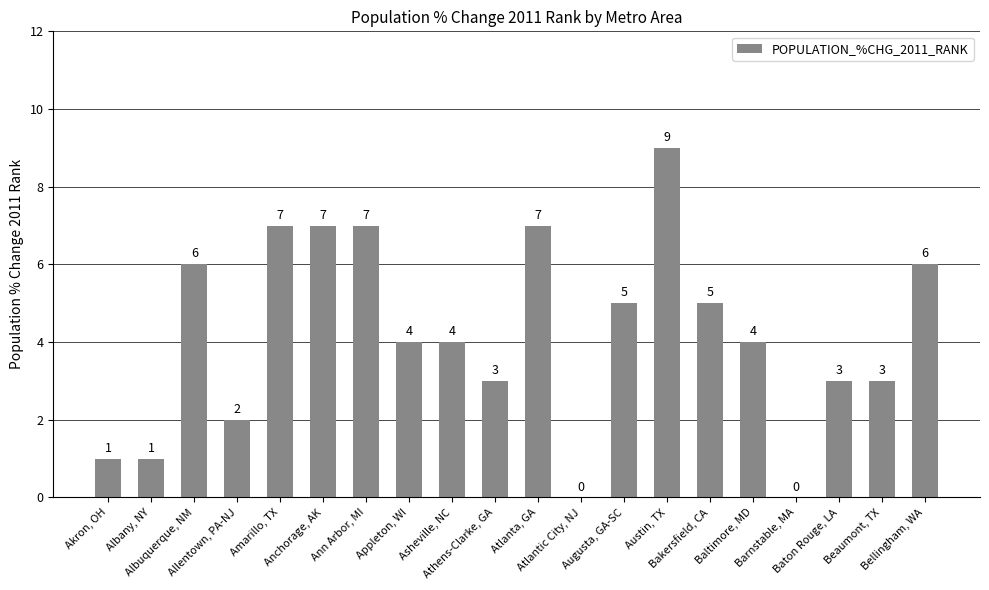

What is the change in value from Amarillo, TX to Barnstable, MA?

-7